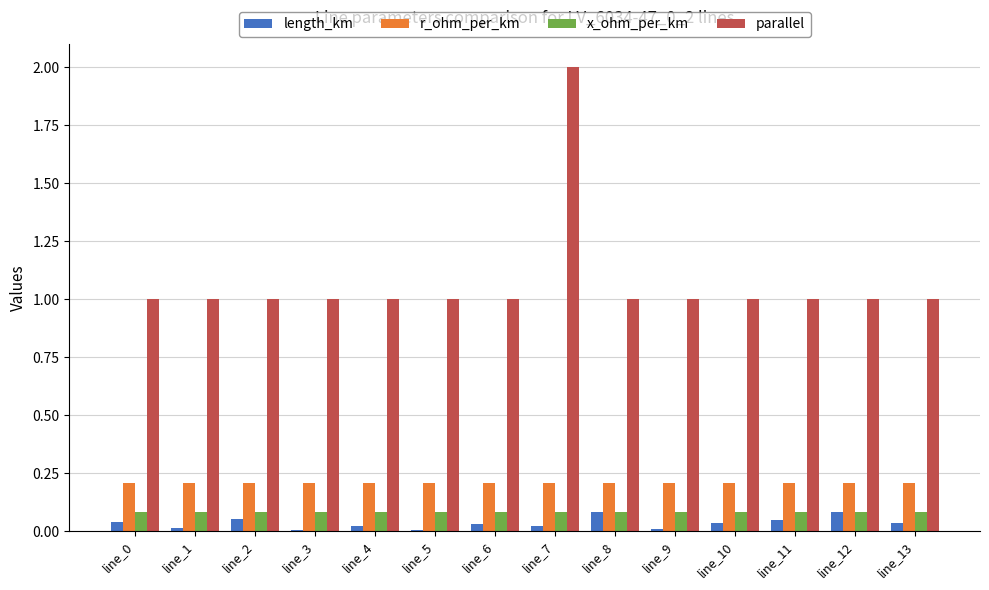

Which series has the largest total across all categories?

parallel